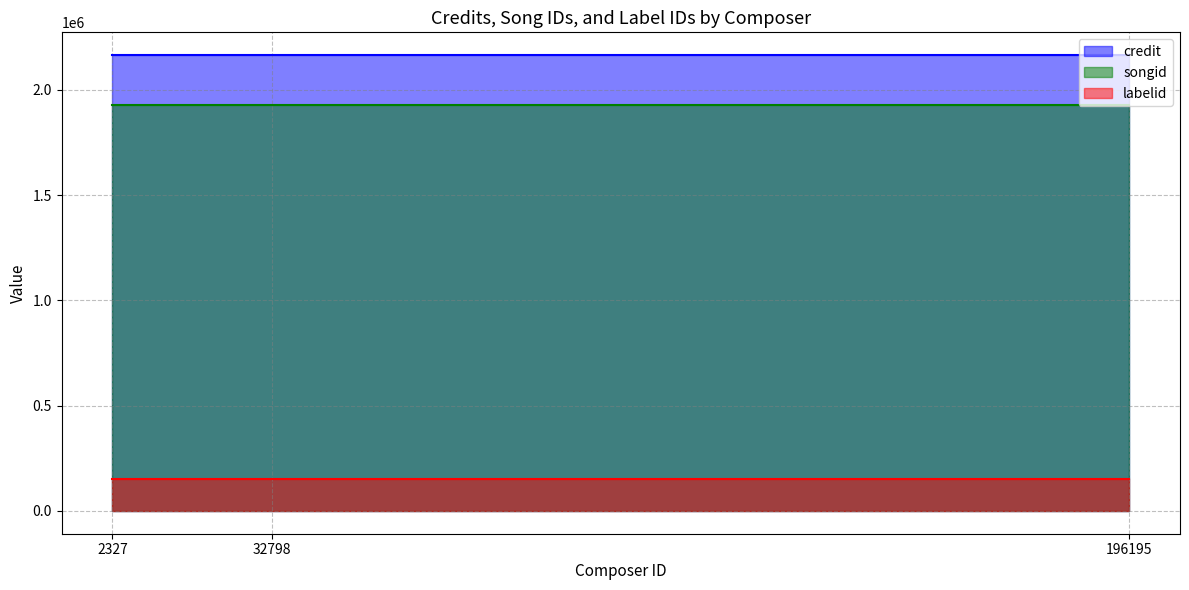

What is the maximum value shown in the chart?

2164270